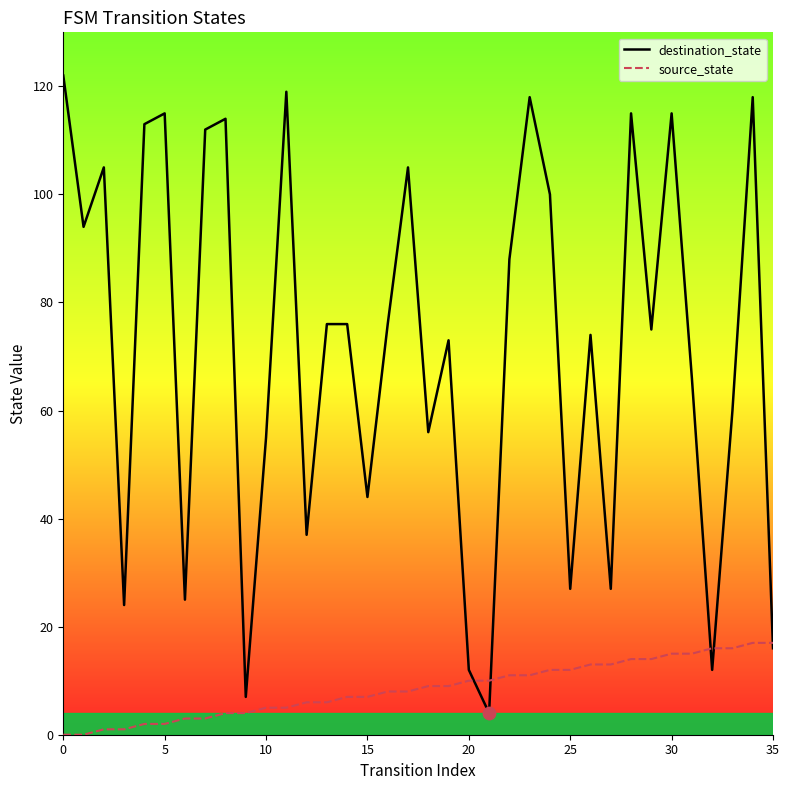

At how many categories does at least one series exceed 99?

13